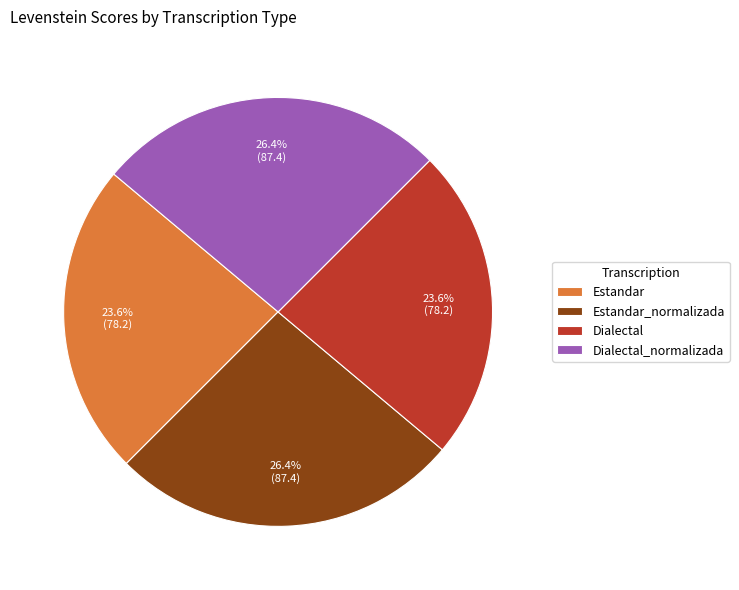

Approximately how many times larger is the value at Dialectal compared to Dialectal_normalizada?

0.9